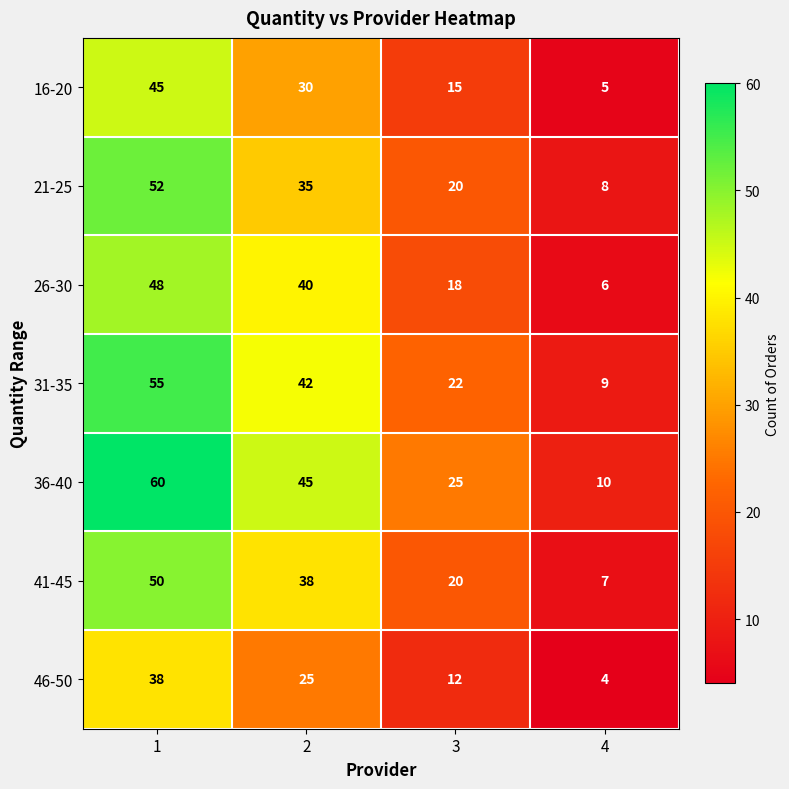

What value does the 31-35 series have at 4?

9